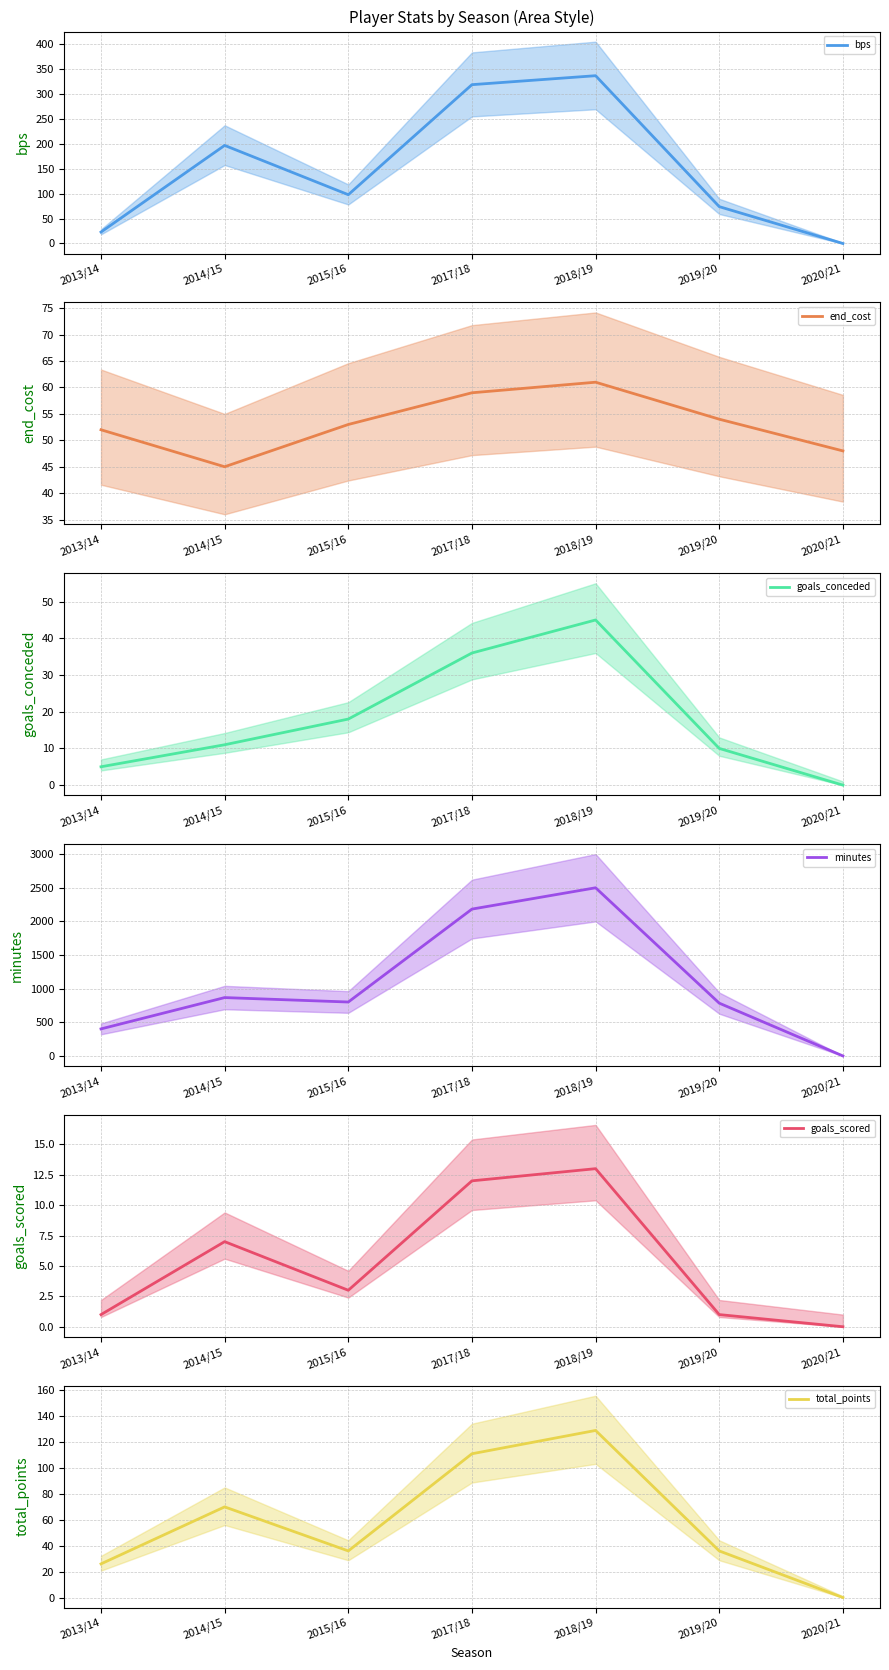

True or false: total_points has a value of 36 at 2015/16.

True